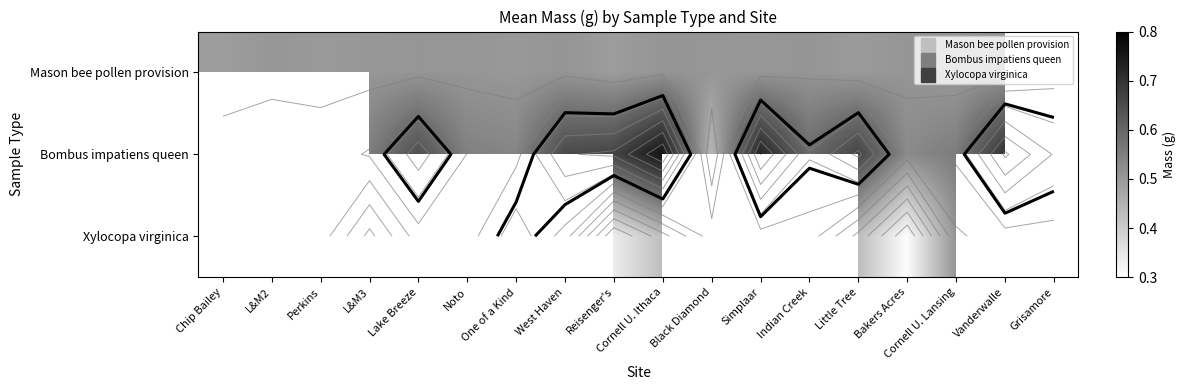

What is the sum of the Bombus impatiens queen values at Reisenger's and Bakers Acres?

1.2